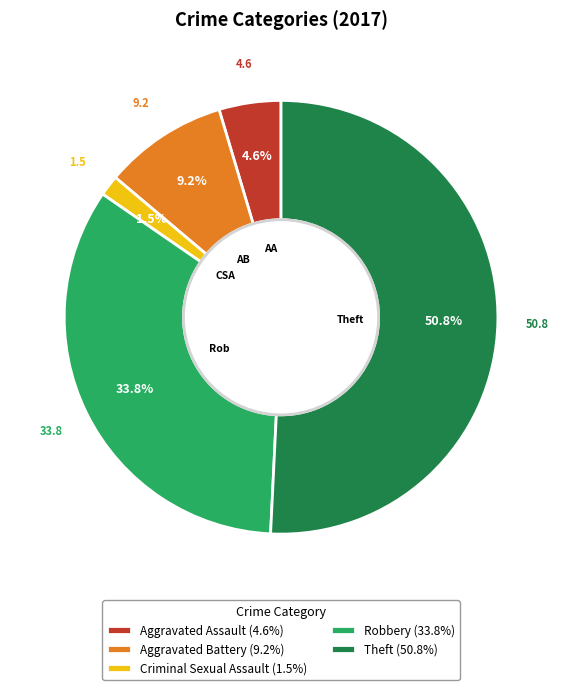

Which has a higher value, Criminal Sexual Assault or Aggravated Assault?

Aggravated Assault